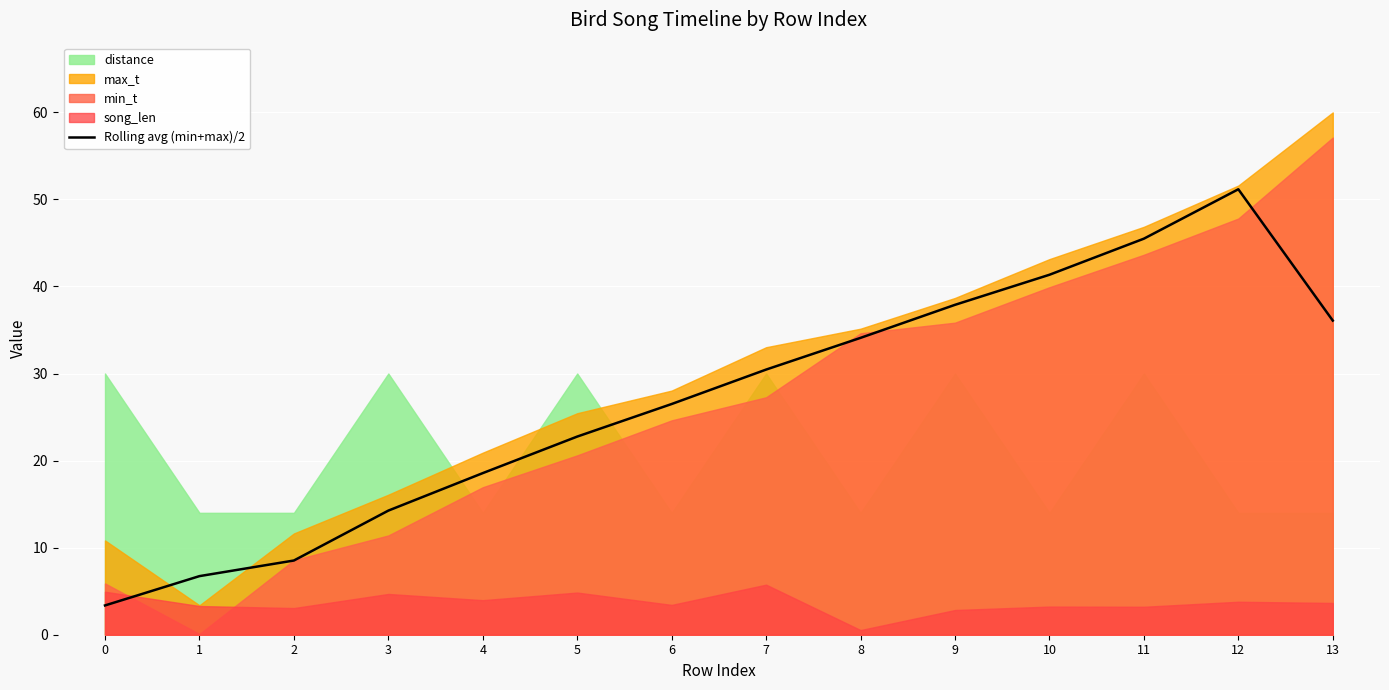

What is the difference between the maximum and minimum values?

47.8